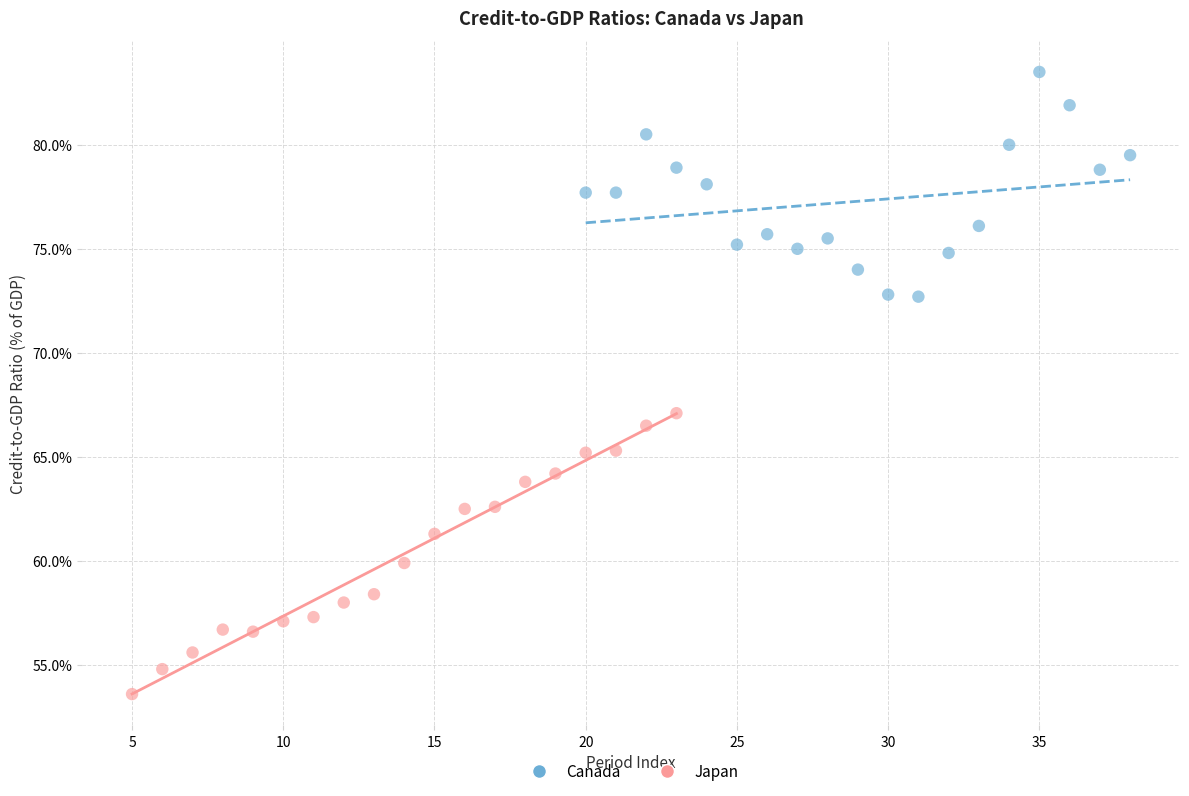

What are all the series names shown in the legend?

Canada, Japan